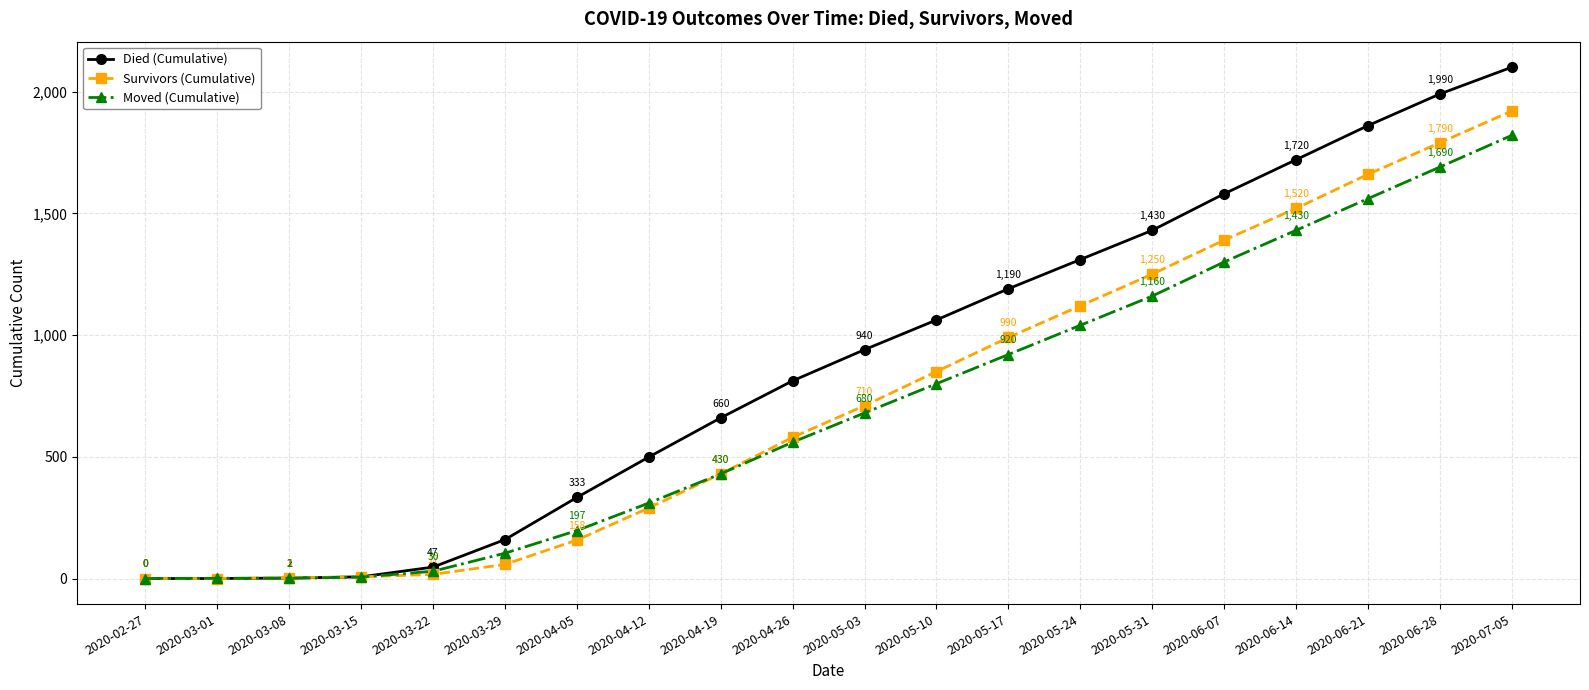

List the series in order of their peak value, highest first.

Died (Cumulative), Survivors (Cumulative), Moved (Cumulative)